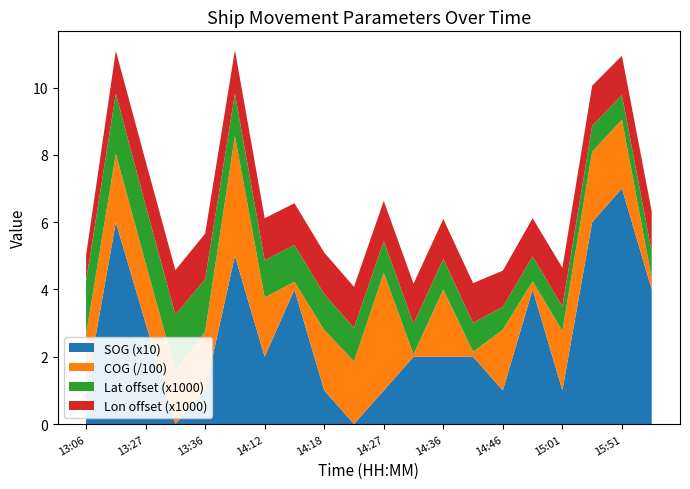

Reading left to right, what are all the values shown in this chart?

SOG: 0.1	0.6	0.3	0.0	0.1	0.5	0.2	0.4	0.1	0.0	0.1	0.2	0.2	0.2	0.1	0.4	0.1	0.6	0.7	0.4
COG: 165.6	203.5	178.1	157.9	174.4	356.3	176.2	22.8	179.6	186.2	349.9	6.8	200.3	14.4	181.0	24.5	176.6	209.5	204.7	33.8
Latitude: 26.5	26.5	26.5	26.5	26.5	26.5	26.5	26.5	26.5	26.5	26.5	26.5	26.5	26.5	26.5	26.5	26.5	26.5	26.5	26.5
Longitude: 122.9	122.9	122.9	122.9	122.9	122.9	122.9	122.9	122.9	122.9	122.9	122.9	122.9	122.9	122.9	122.9	122.9	122.9	122.9	122.9